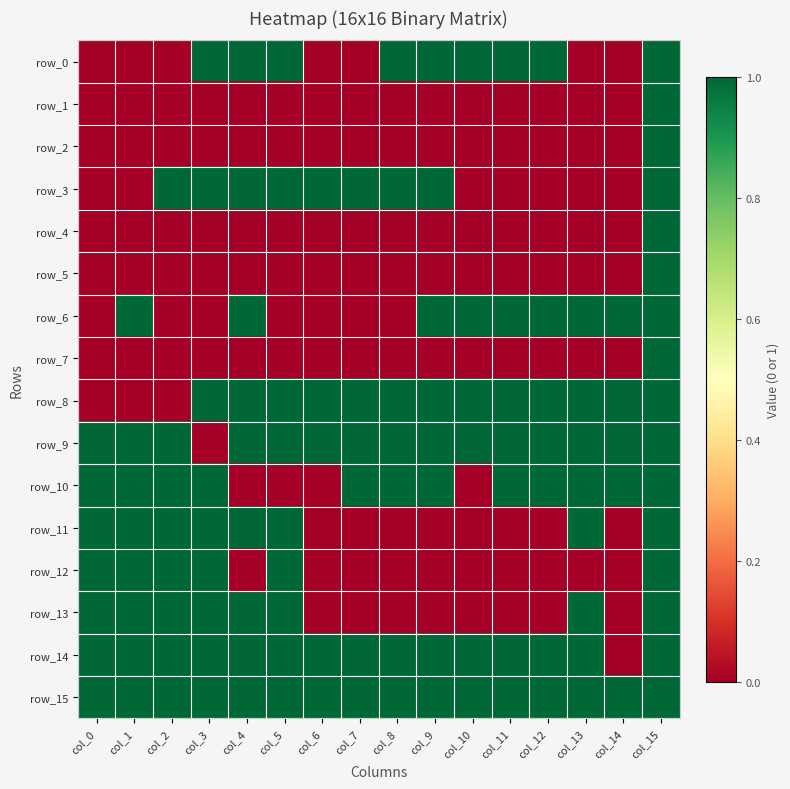

Count the number of data series in this chart.

16